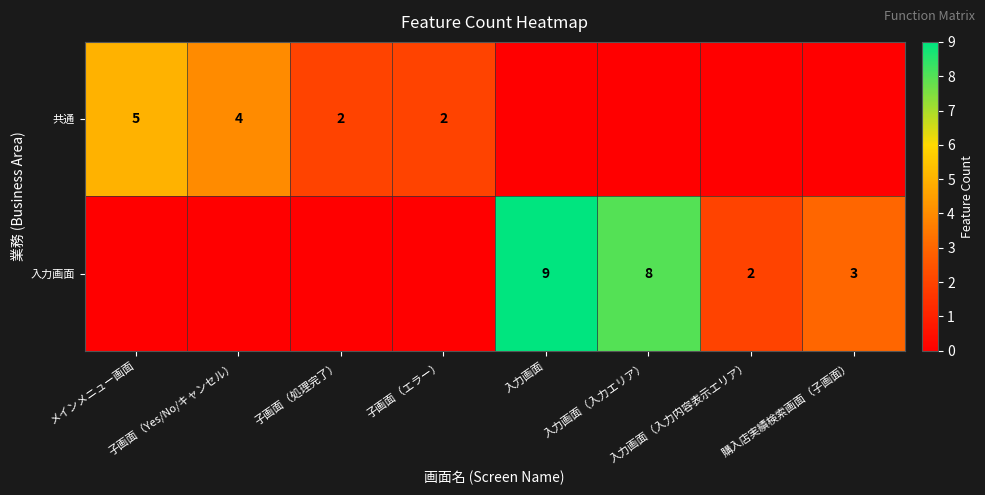

Which category has the highest value across all series?

入力画面